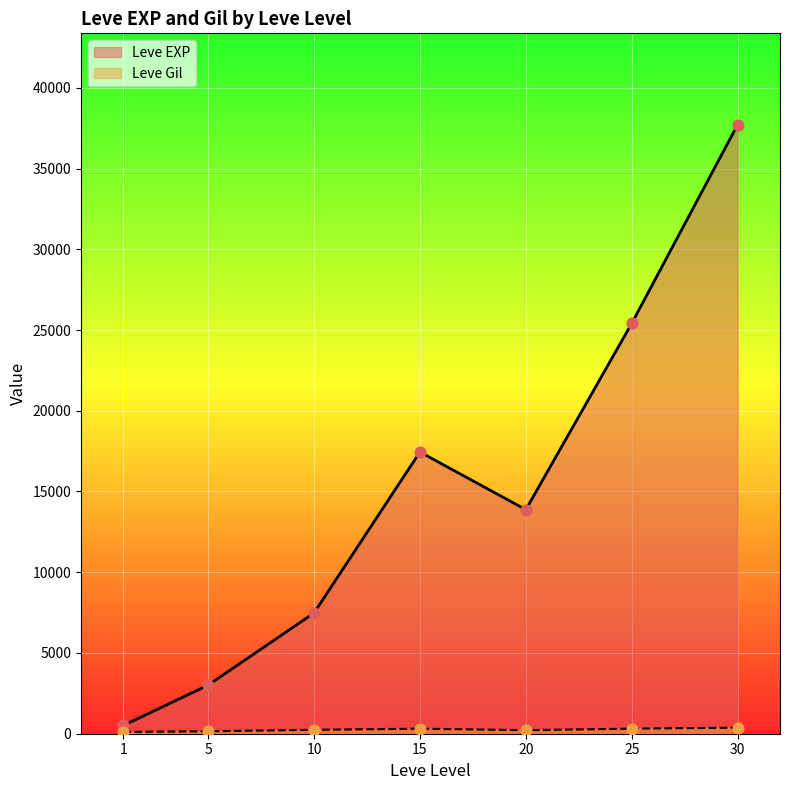

At how many categories does at least one series exceed 37760?

1